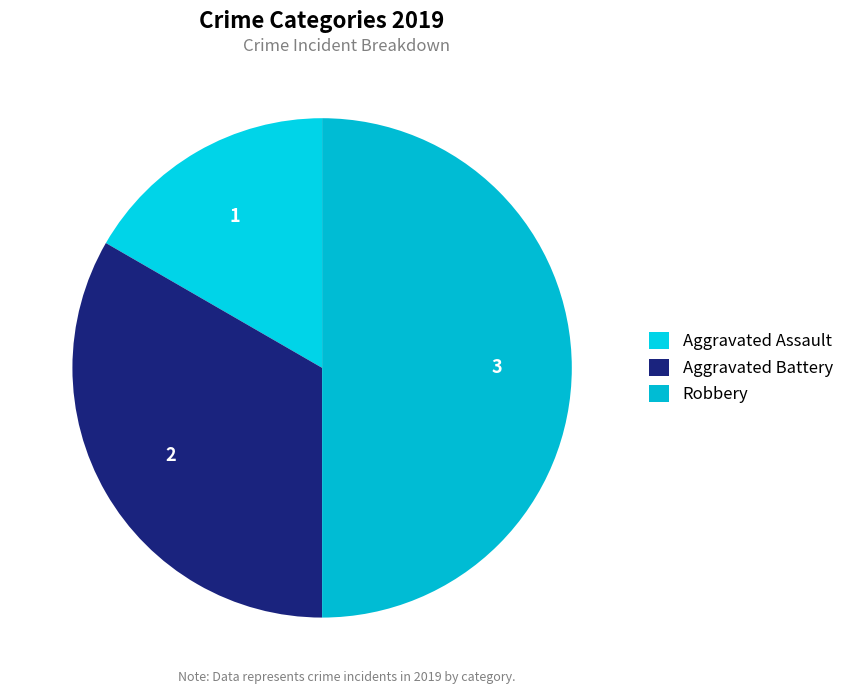

Is Robbery the majority of the pie?

No